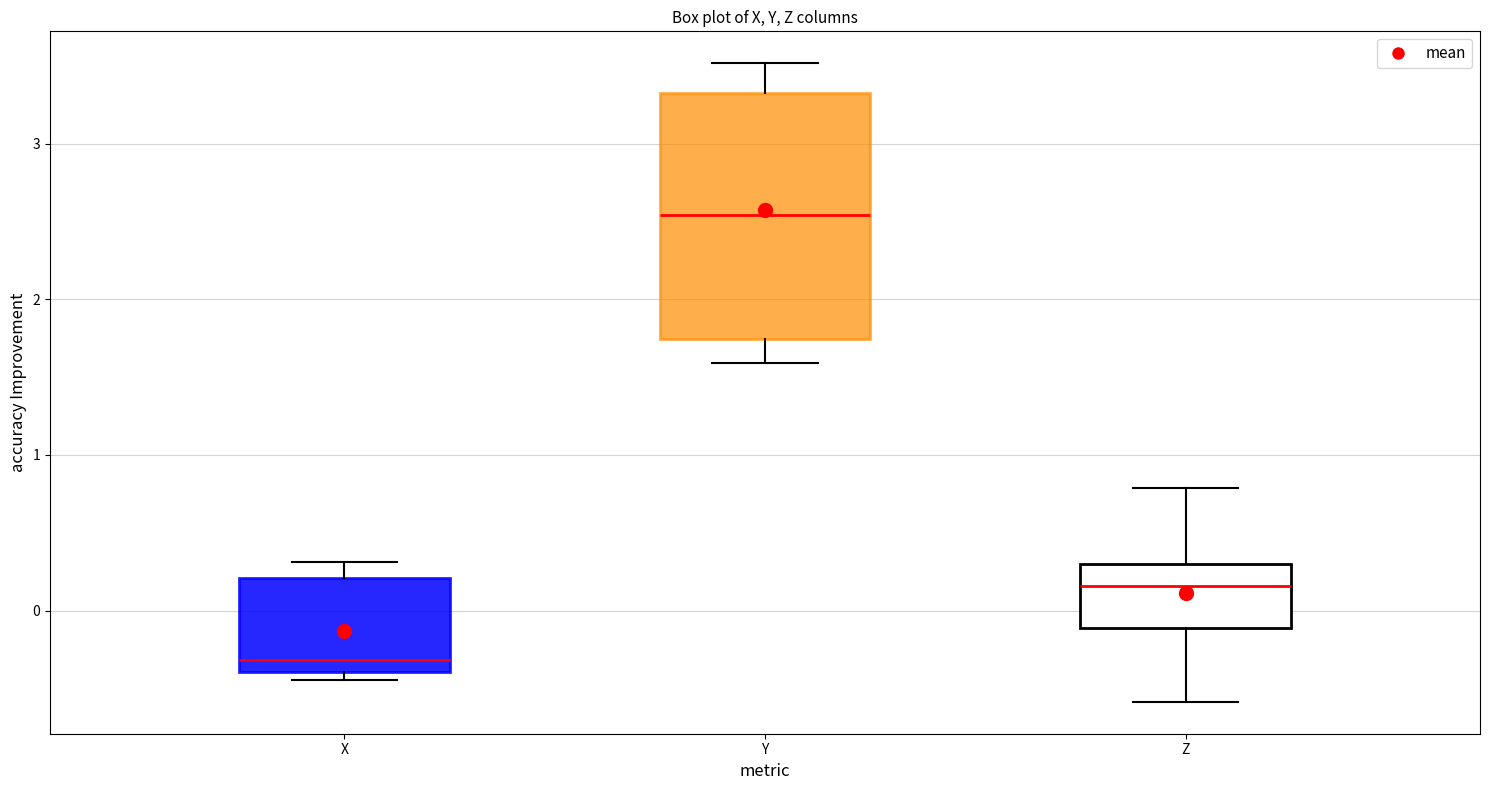

Reading left to right, transcribe this box plot: for each box, give where its median line is, the range the box spans, and where its two whiskers end, as read against the y-axis. The values are not printed on the chart, so give them approximately, as read against the axis.

X: median -0.3, box -0.4 to 0.2, whiskers -0.4 (just below the box's lower edge) to 0.3
Y: median 2.5, box 1.7 to 3.3, whiskers 1.6 to 3.5
Z: median 0.2, box -0.1 to 0.3, whiskers -0.6 to 0.8